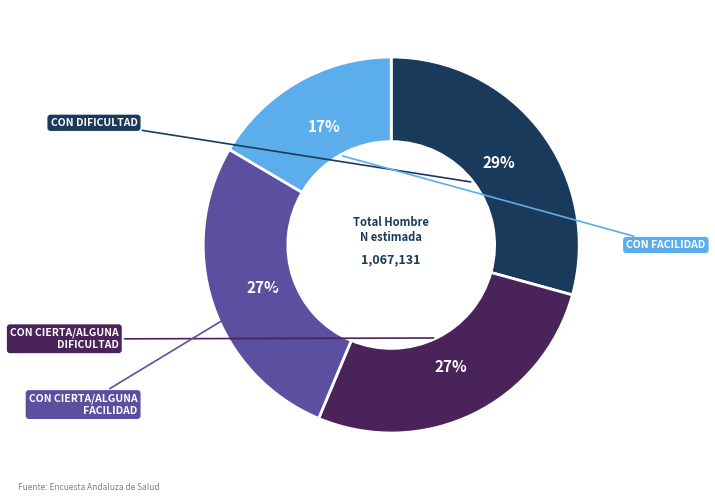

How many segments does this pie chart have?

4